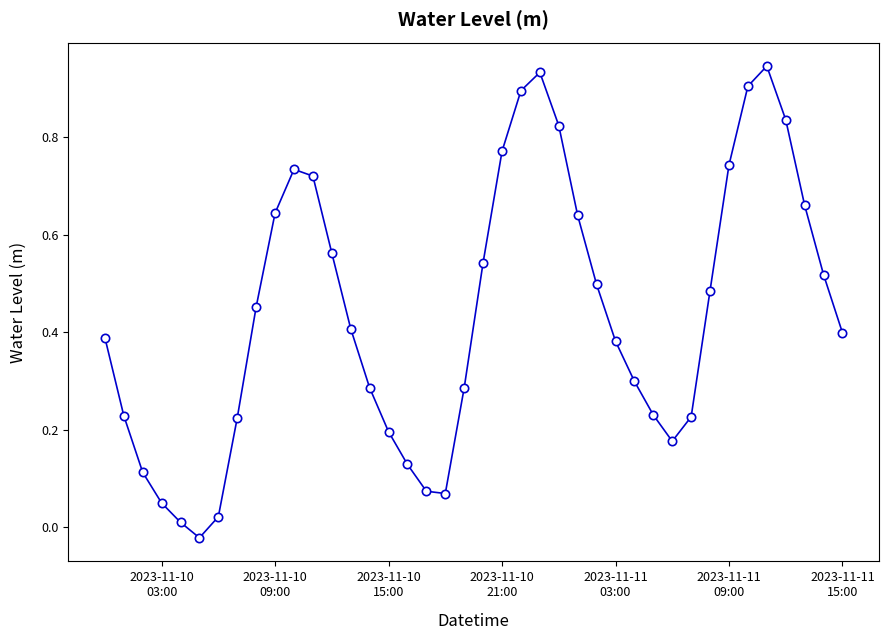

True or false: there are more than 1 points higher than both neighbors.

True